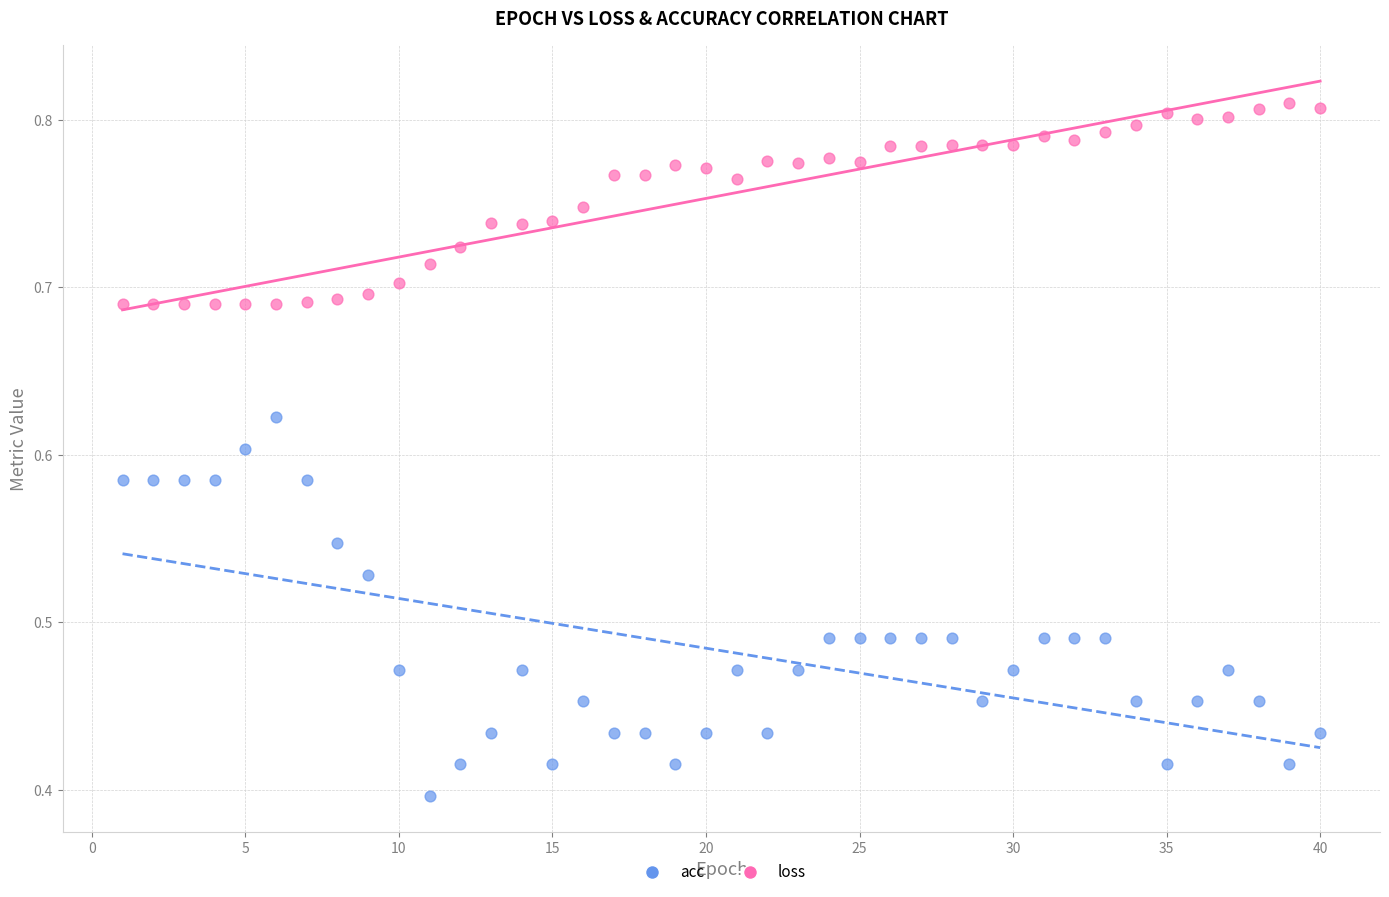

Which series has the widest spread of Y values?

acc